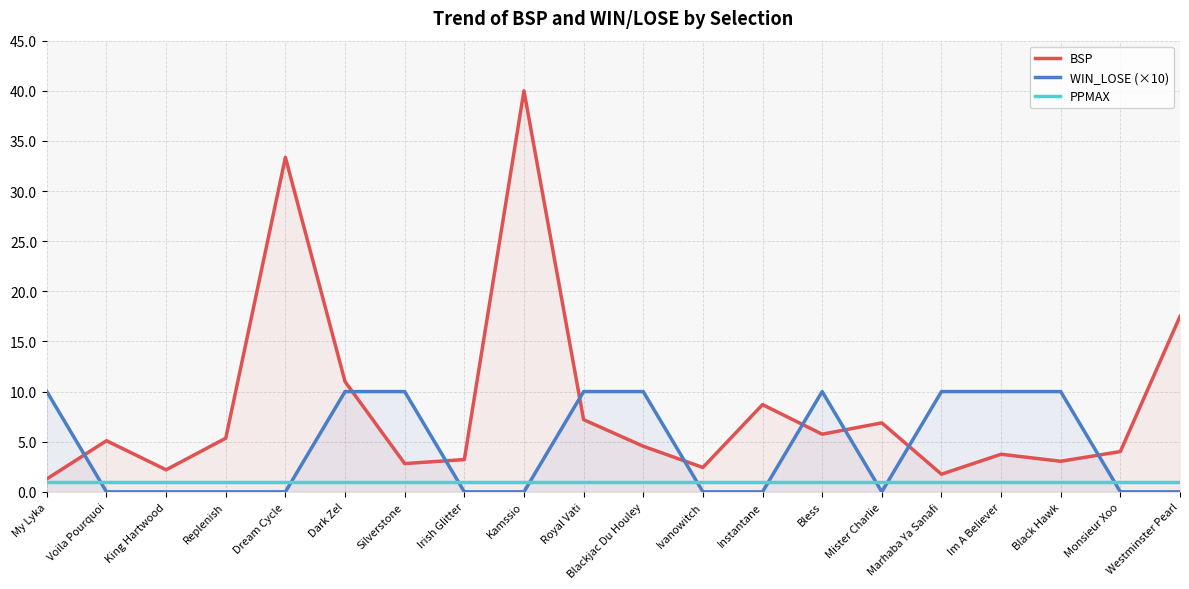

Reading left to right, what are all the values shown in this chart?

BSP: 1.3	5.1	2.2	5.3	33.4	11.0	2.8	3.2	40.0	7.2	4.5	2.4	8.7	5.8	6.9	1.8	3.8	3.0	4.0	17.5
WIN_LOSE (×10): 10.0	0.0	0.0	0.0	0.0	10.0	10.0	0.0	0.0	10.0	10.0	0.0	0.0	10.0	0.0	10.0	10.0	10.0	0.0	0.0
PPMAX: 1.0	1.0	1.0	1.0	1.0	1.0	1.0	1.0	1.0	1.0	1.0	1.0	1.0	1.0	1.0	1.0	1.0	1.0	1.0	1.0